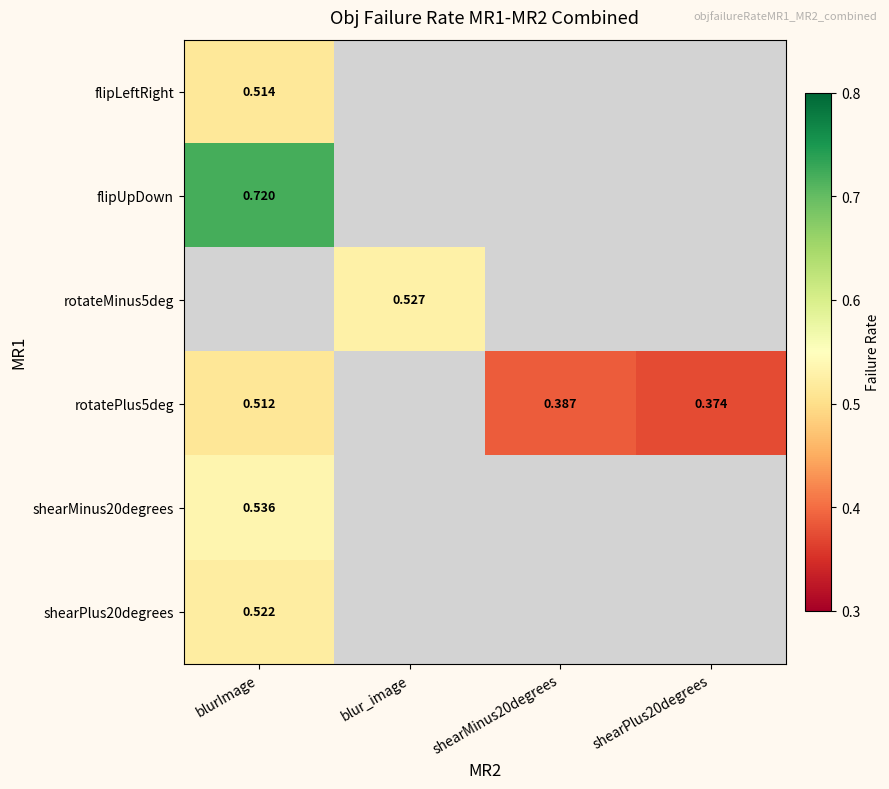

Is the value of rotatePlus5deg at shearMinus20degrees greater than the value of shearPlus20degrees at blurImage?

No